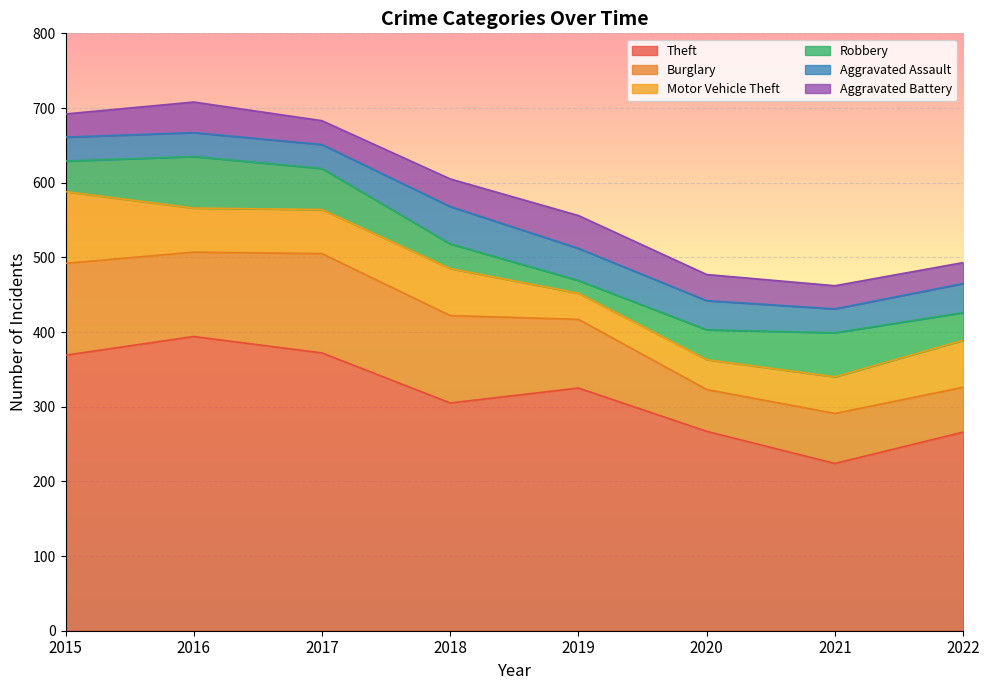

How many categories are shown in the chart?

8